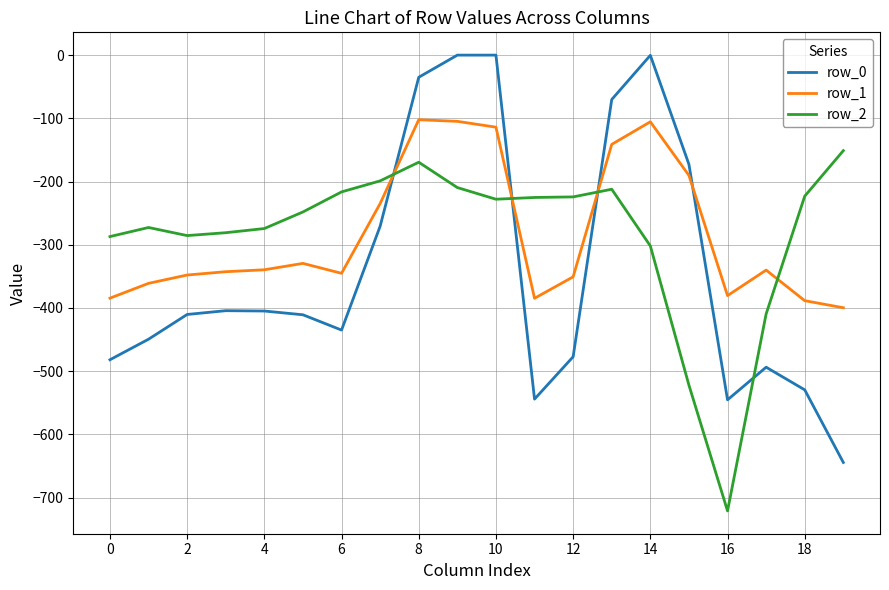

How many times do row_0 and row_2 cross each other?

4